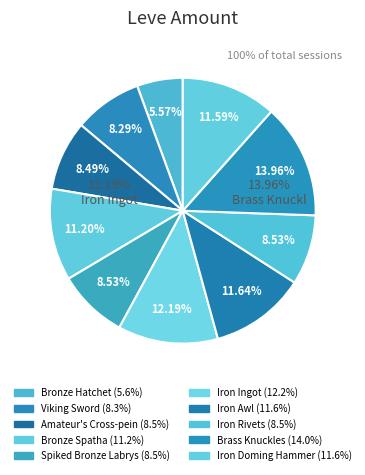

What is the largest slice in the pie chart?

Brass Knuckles